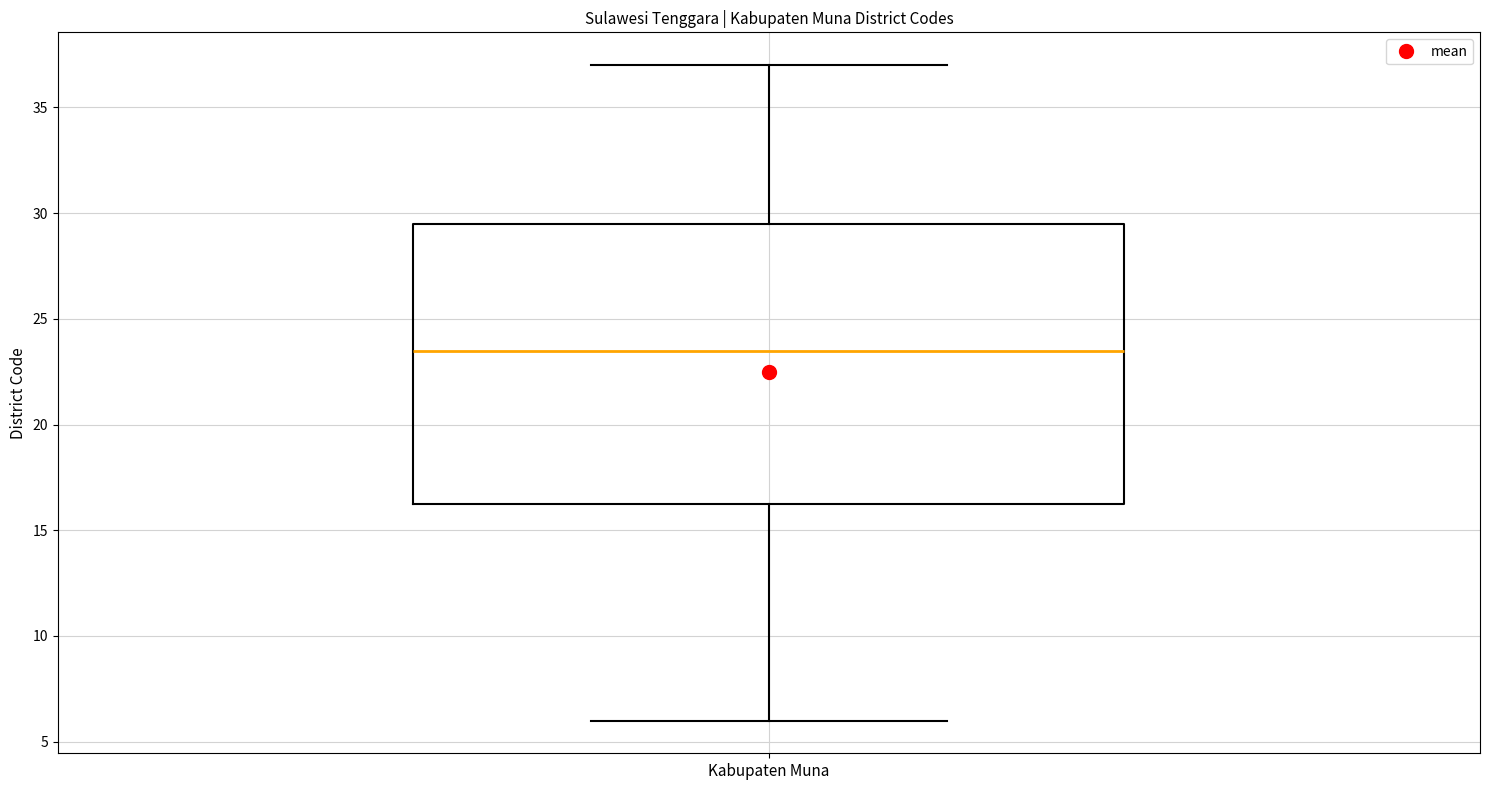

Transcribe this box plot: give where the median line is, the range the box spans, and where the two whiskers end, as read against the y-axis. The values are not printed on the chart, so give them approximately, as read against the axis.

median 23.5, box 16.5 to 29.5, whiskers 6.0 to 37.0